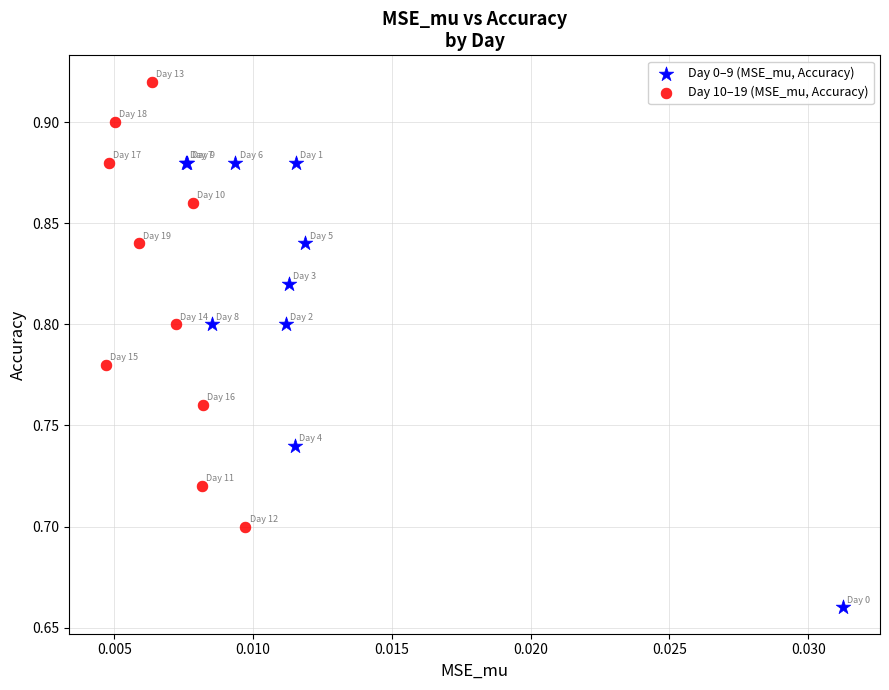

Which series contains the highest Y value?

Day 10–19 (MSE_mu, Accuracy)